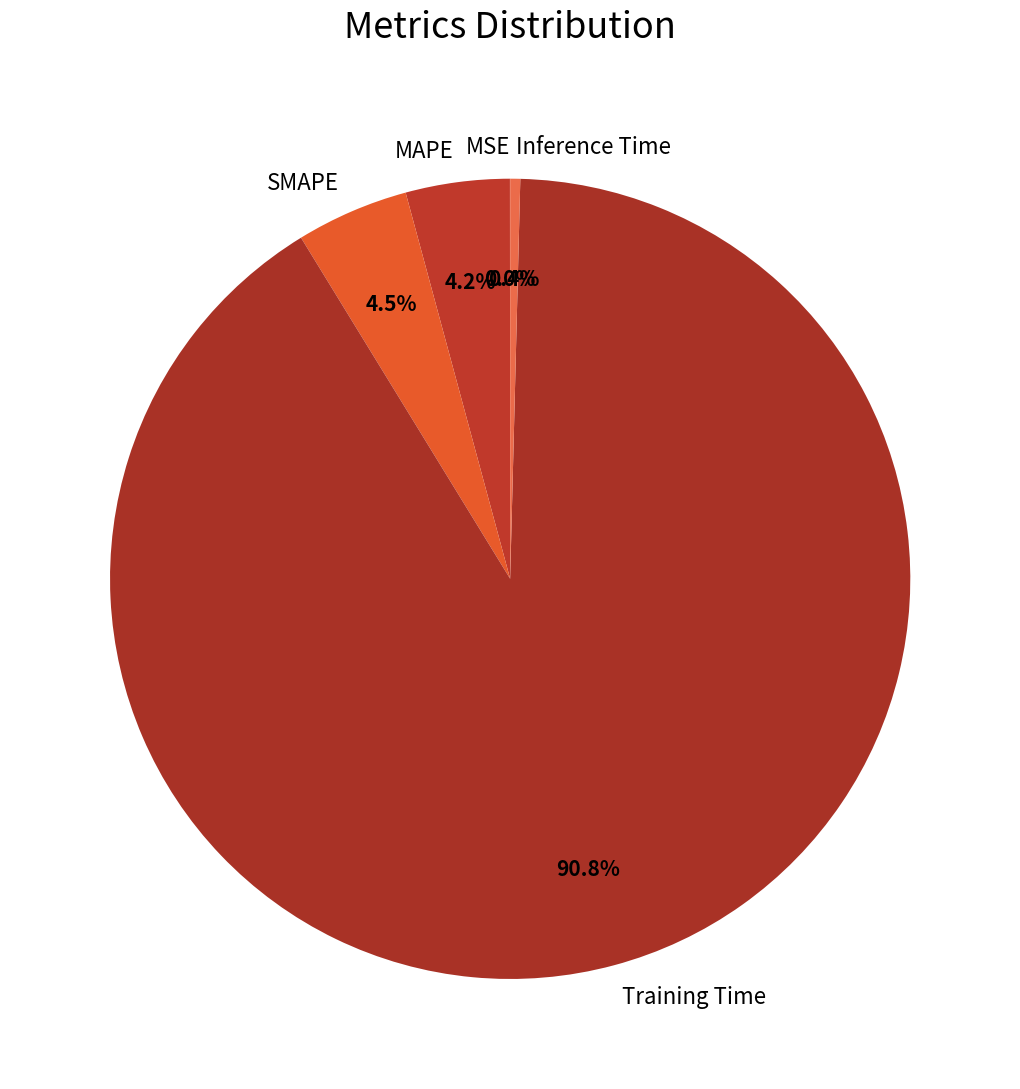

What is the majority slice?

Training Time